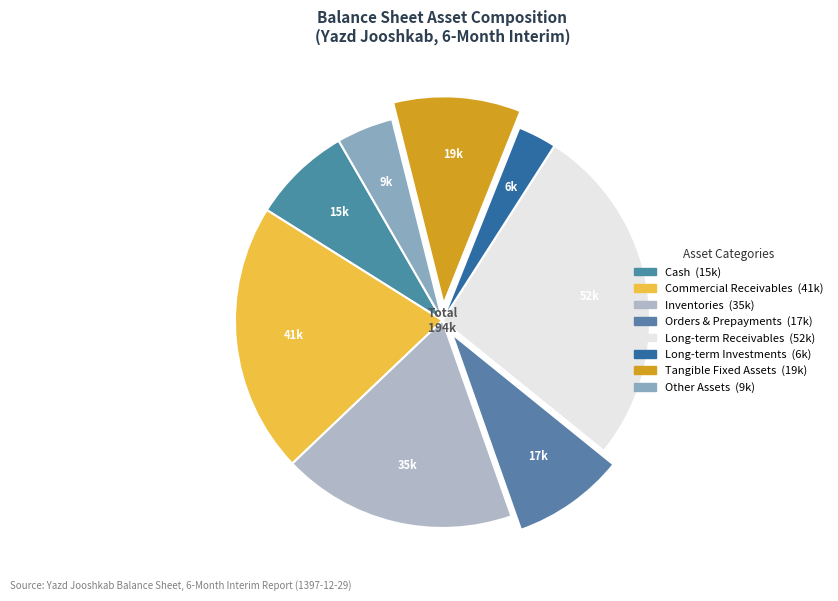

How many slices are in this pie chart?

8